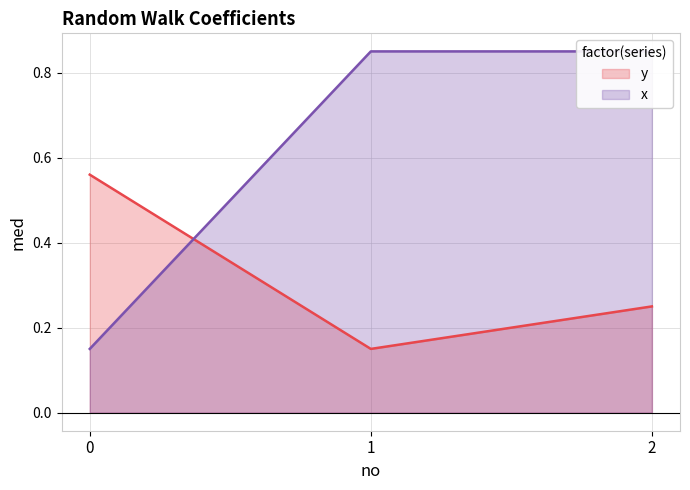

Read the y value at 1.

0.1